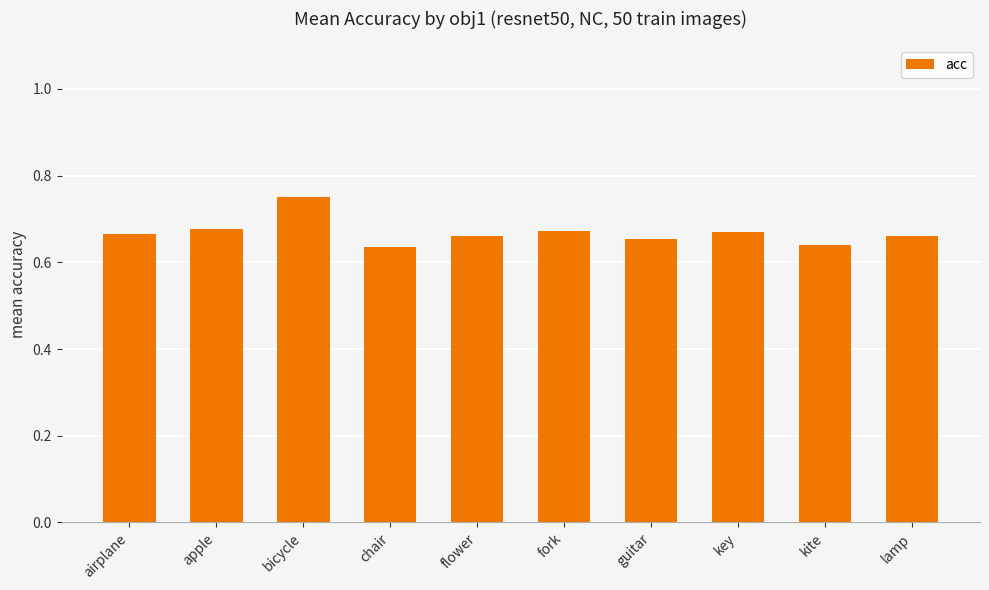

At which category does the chart reach its peak across all series?

bicycle